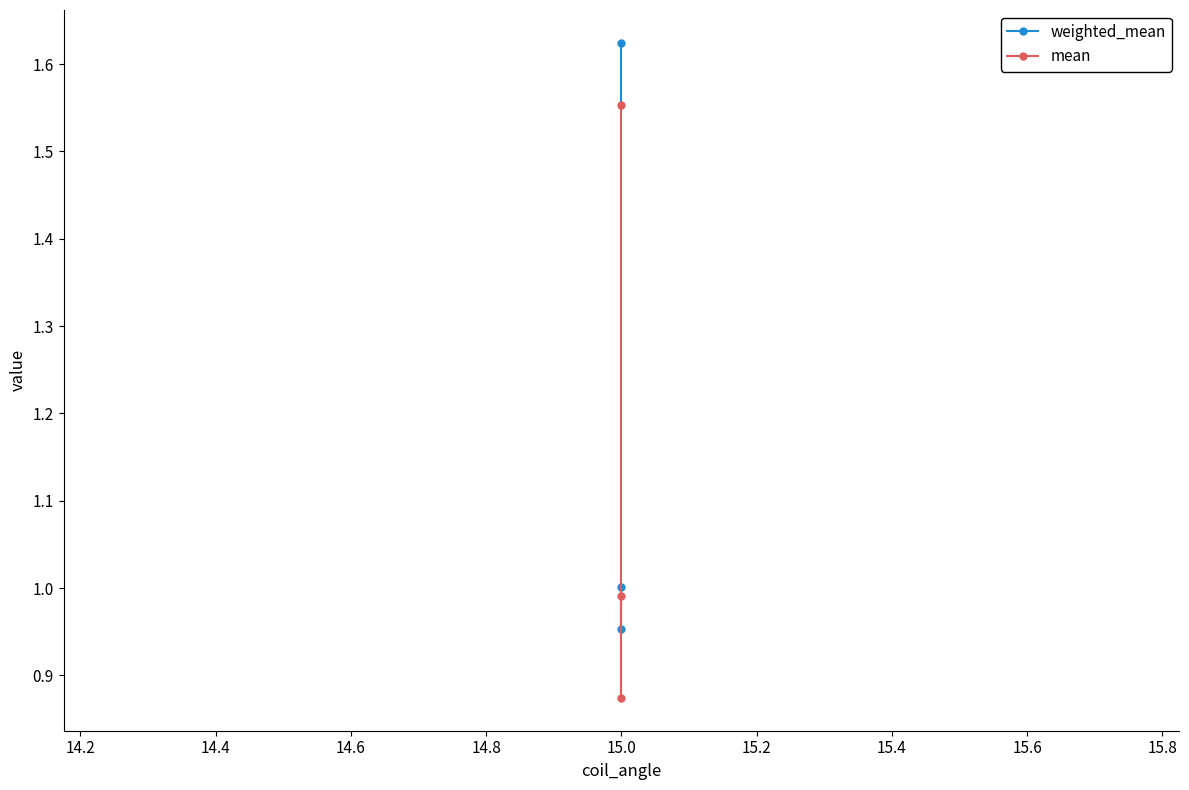

At how many categories does at least one series exceed 1?

2